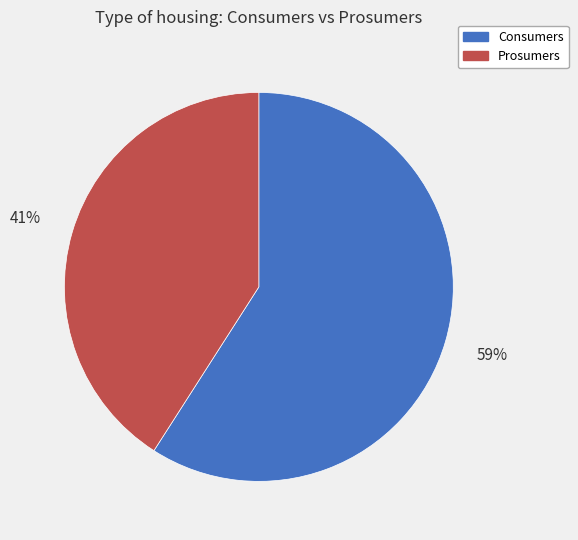

True or false: Consumers accounts for 59% of the total.

True